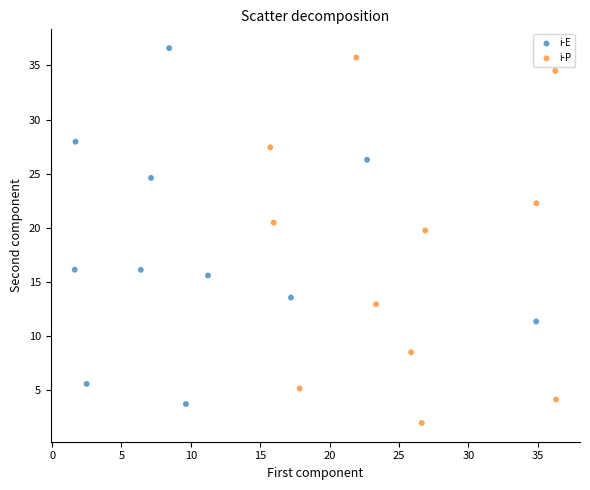

What are all the series names shown in the legend?

i-E, i-P